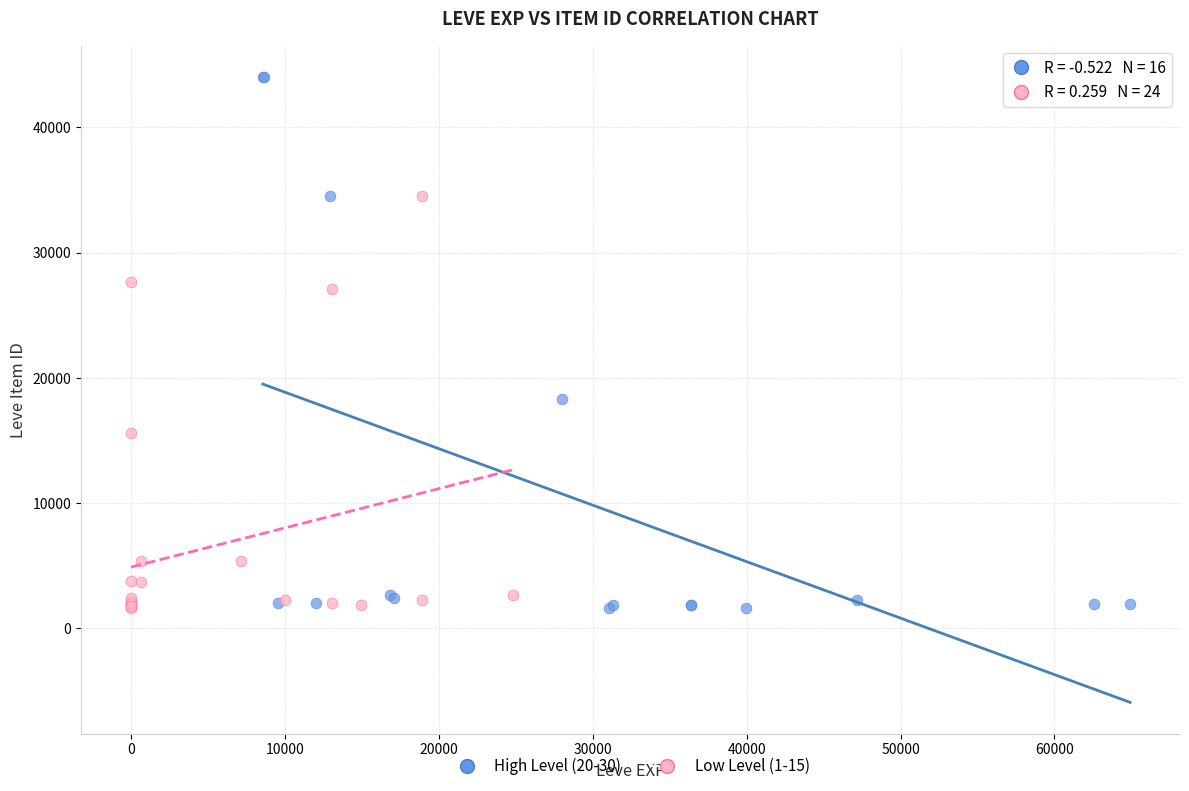

Which series has the widest spread of Y values?

High Level (20-30)